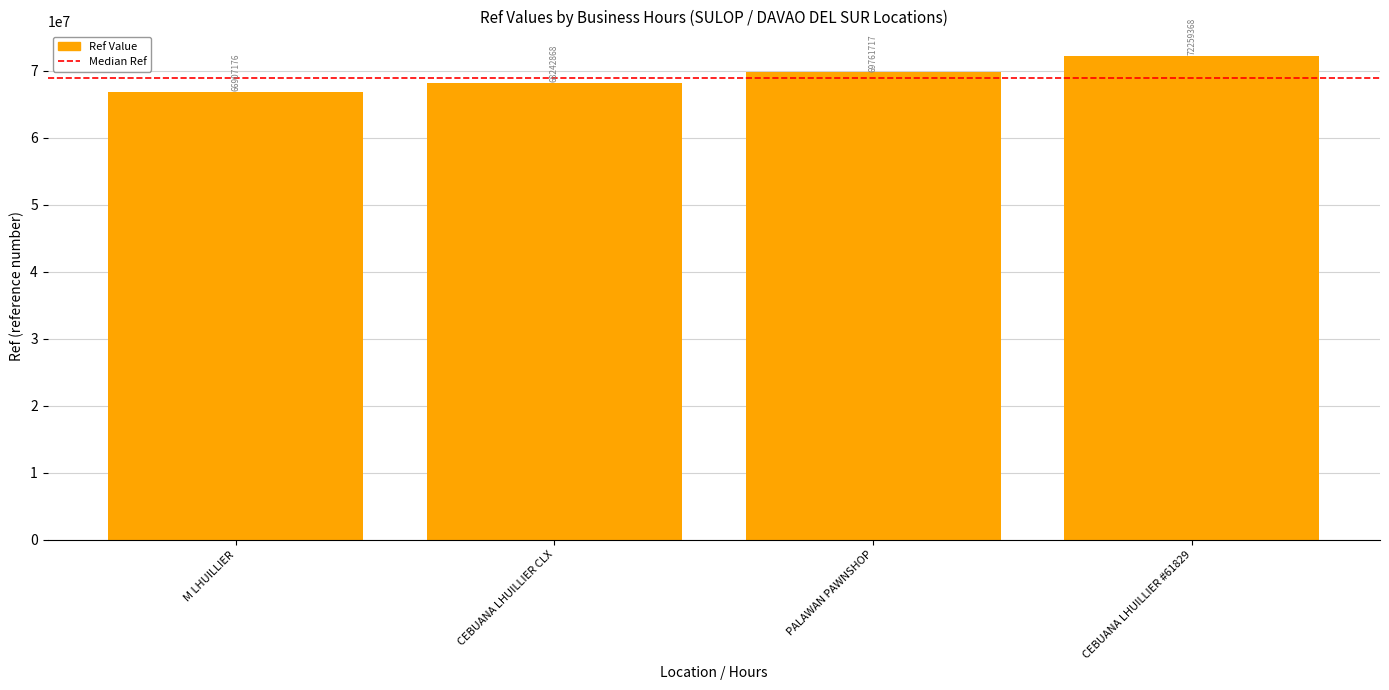

What is the smallest value displayed?

66907176